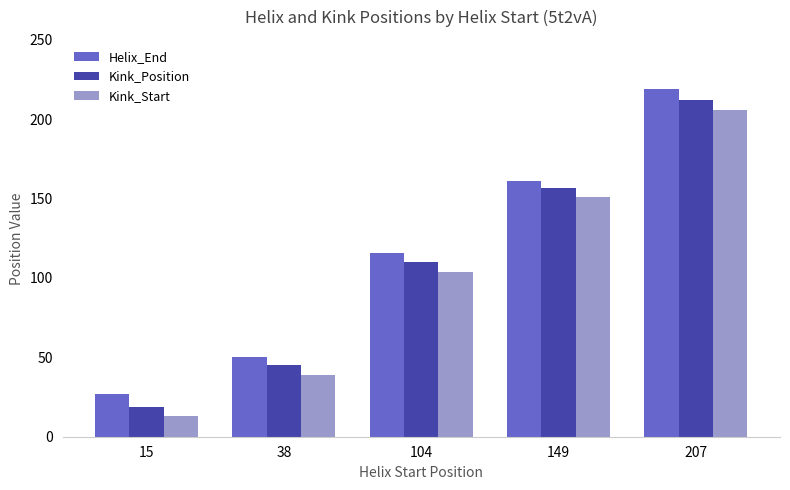

What is the sum of the Kink_Start values at 149 and 207?

357